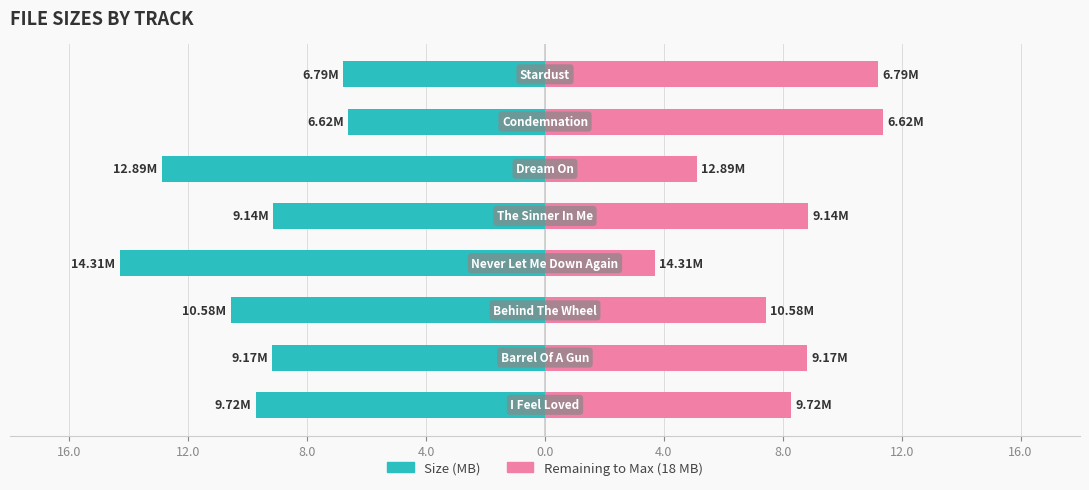

What is the spread (max minus min) of values at 4.0?

18.0